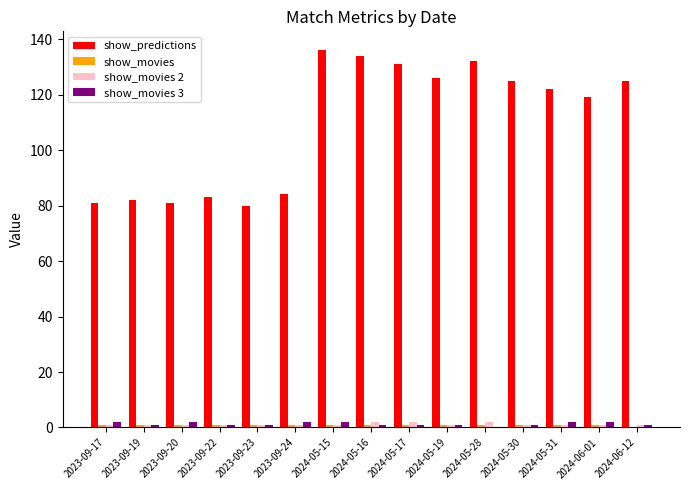

Between 2023-09-23 and 2024-06-01, which series saw the biggest shift?

show_predictions